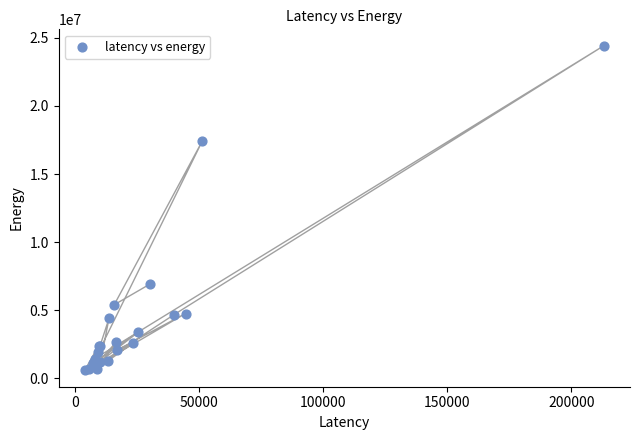

What Y value in the scatter plot is closest to 12501636?

17435564.2